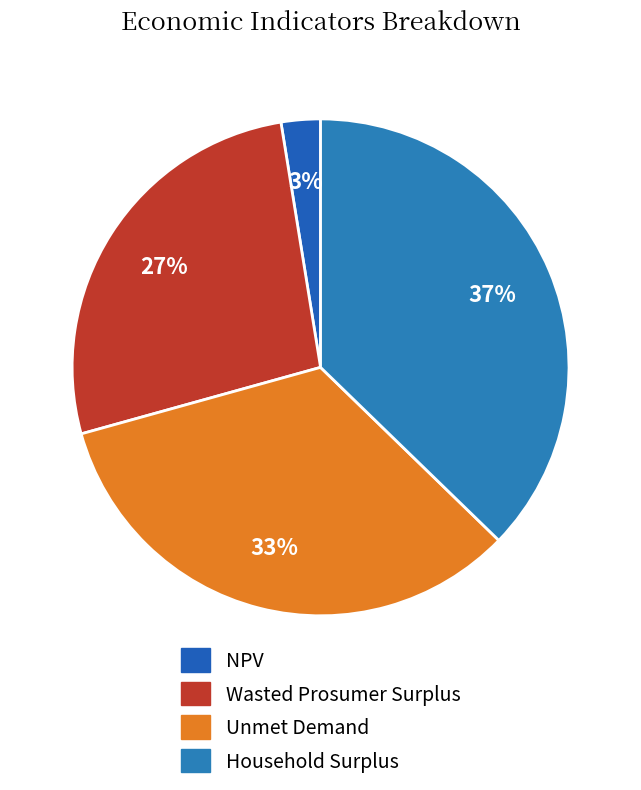

Approximately how many times larger is the value at NPV compared to Unmet Demand?

0.1